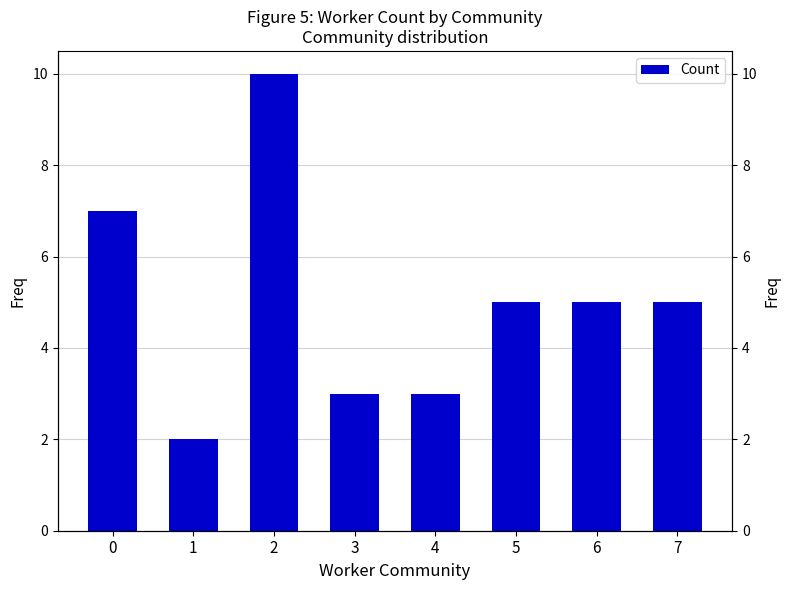

Reading left to right, what are all the values shown in this chart?

0=7	1=2	2=10	3=3	4=3	5=5	6=5	7=5